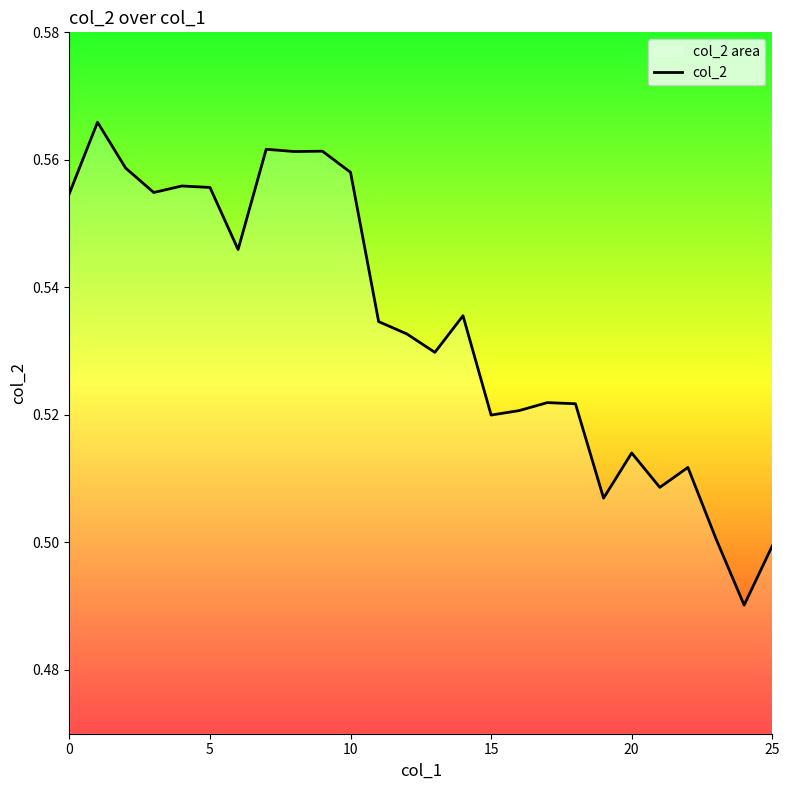

Count the values in the range 0 to 1.

26